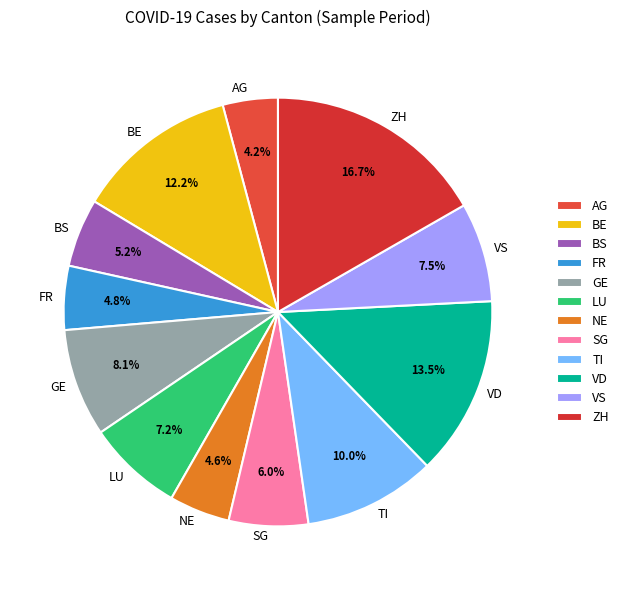

Is there a majority slice in this chart?

No